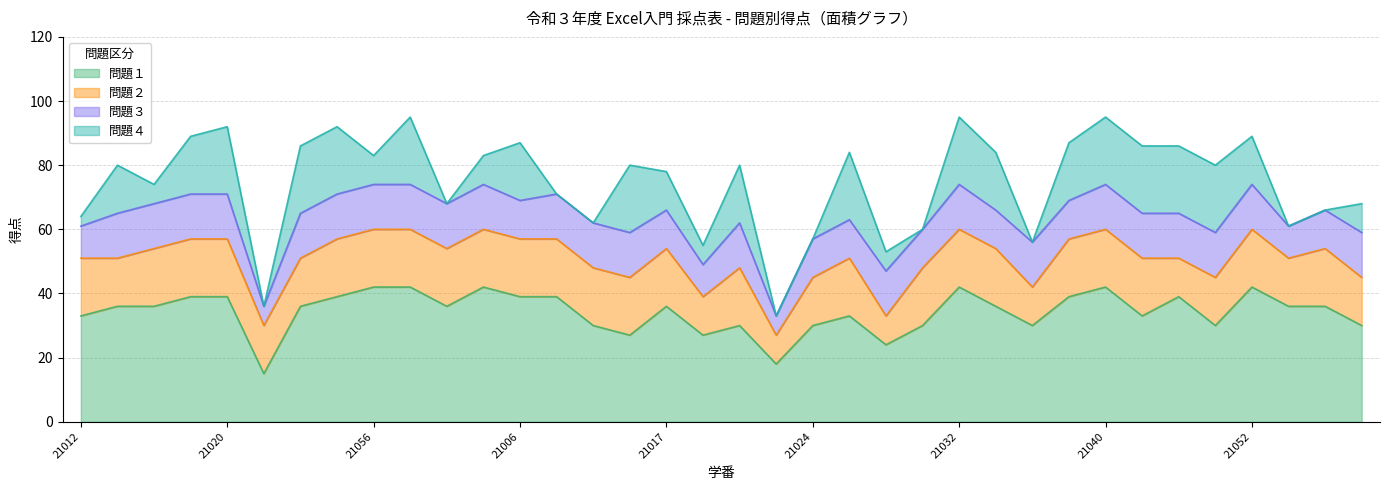

What are all the series names shown in the legend?

問題１, 問題２, 問題３, 問題４